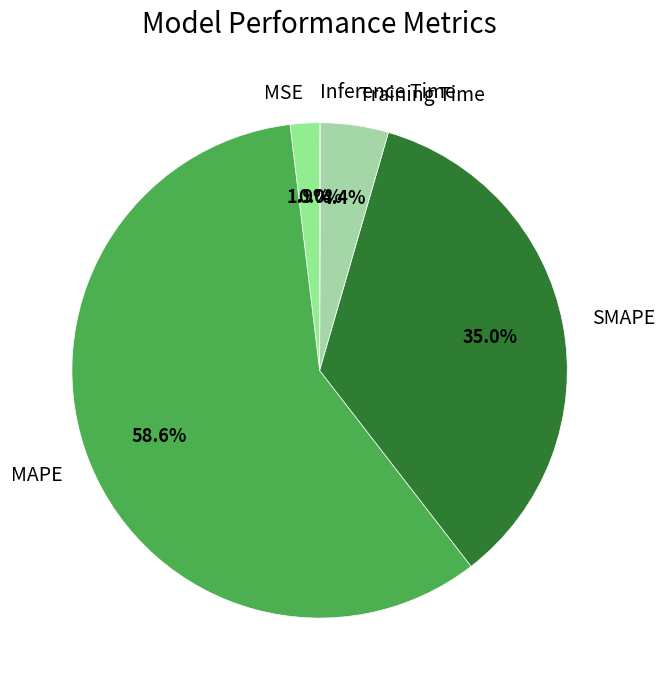

Which category has the biggest portion of the pie?

MAPE